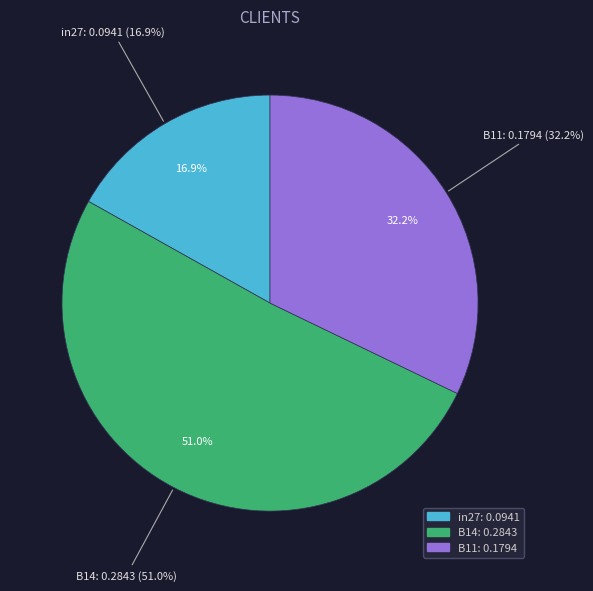

What is the largest slice in the pie chart?

B14